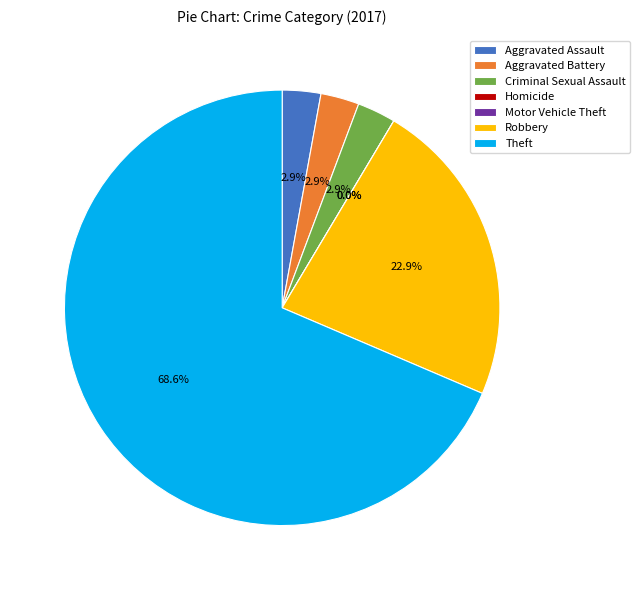

Is there any slice that represents more than half of the pie?

Yes